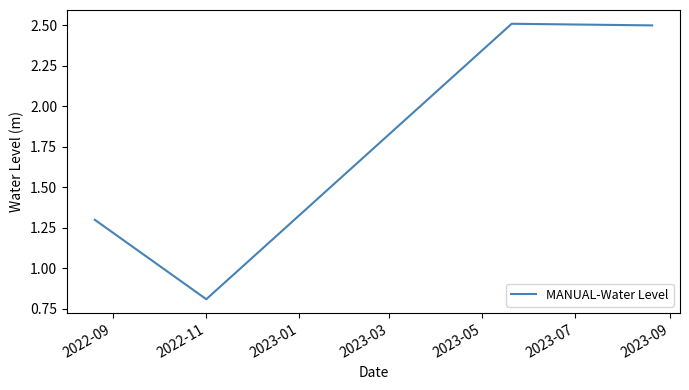

What is the sum of all values?

7.1